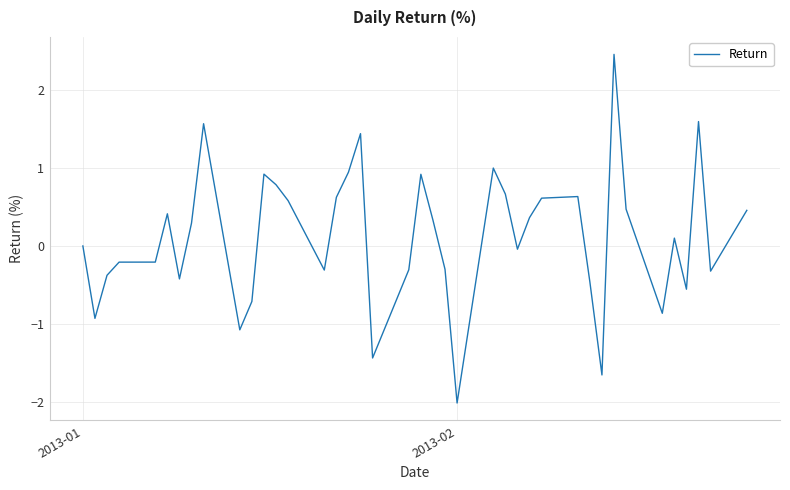

What is the smallest value displayed?

-2.0